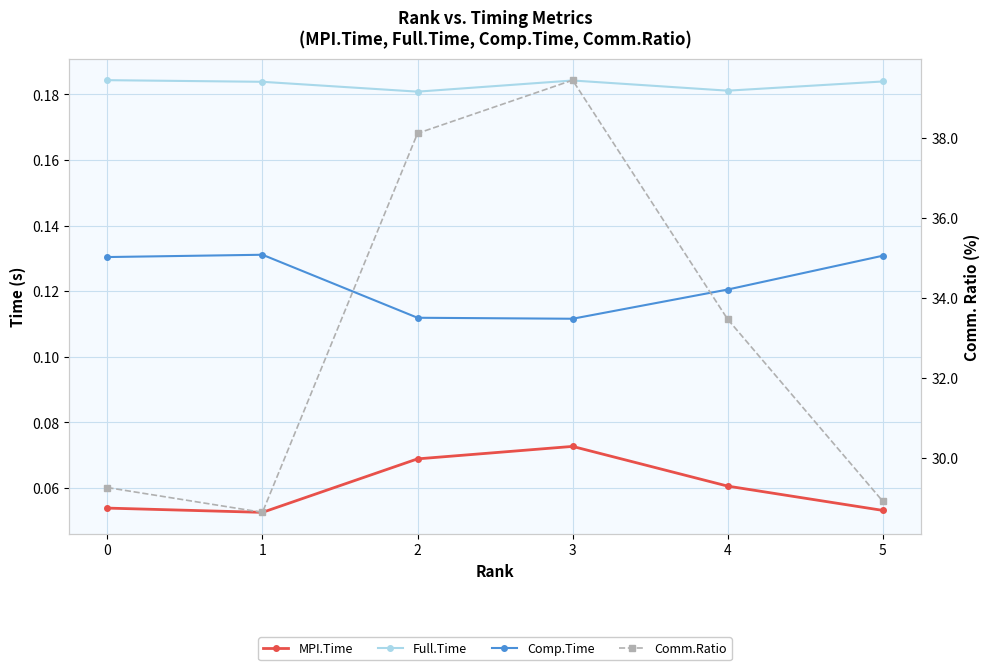

What are all the series names shown in the legend?

MPI.Time, Full.Time, Comp.Time, Comm.Ratio